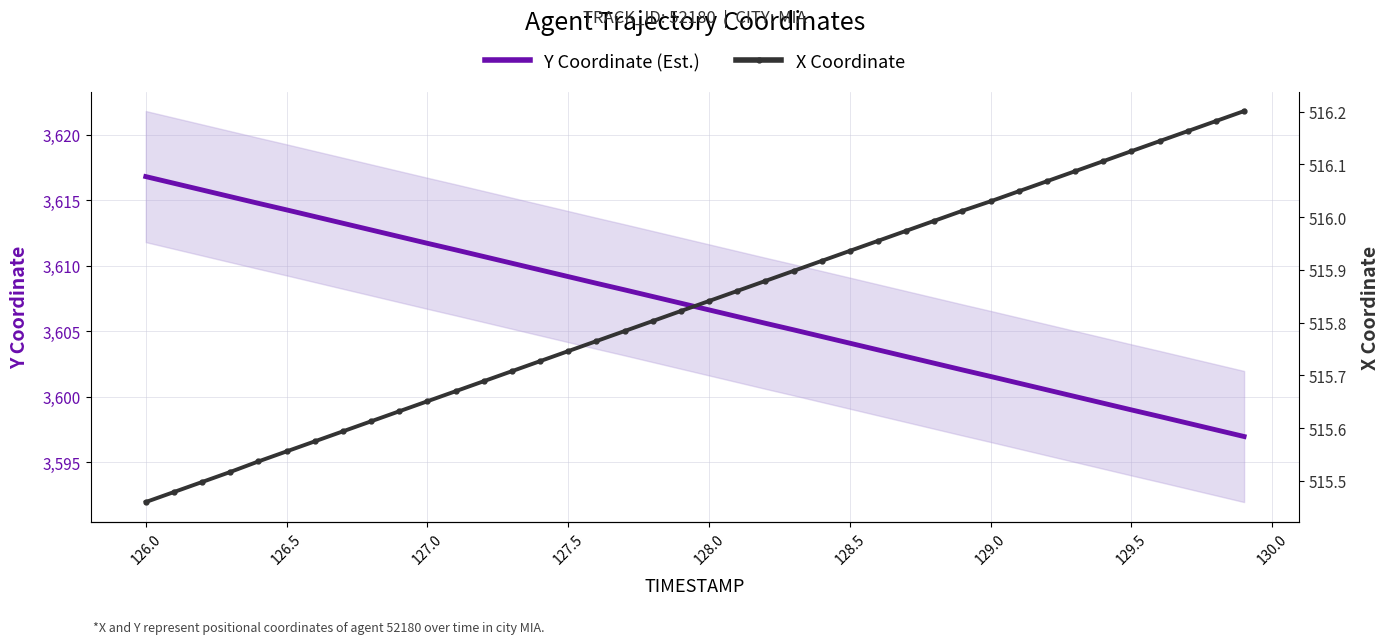

True or false: Y Coordinate (Est.) has a value of 4924.9 at 128.5.

False